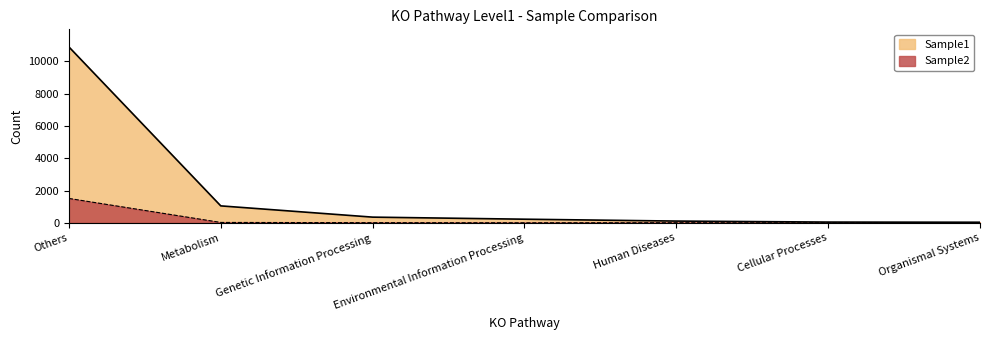

What is the sum of the Sample1 values at Organismal Systems and Metabolism?

1088